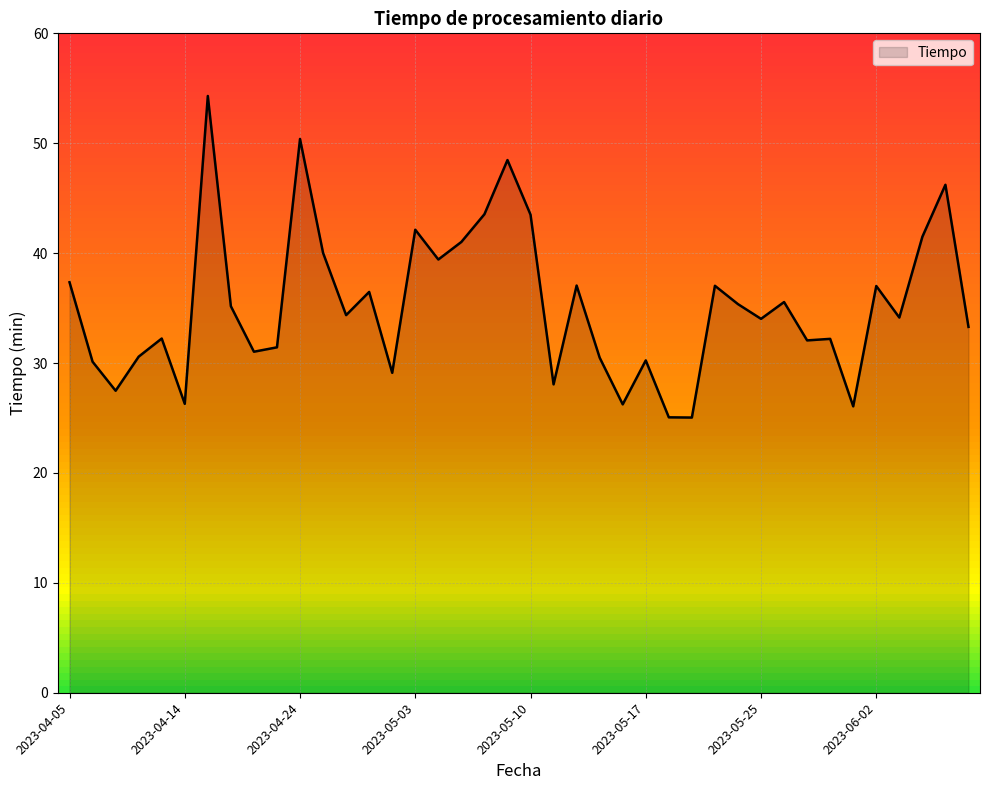

What is the label of the 27th point from the left?

2023-05-18